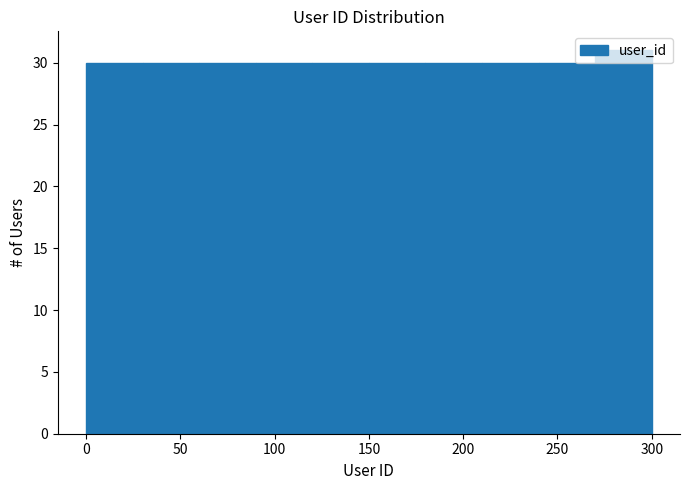

Which range on the x-axis has the tallest bar?

270 to 300